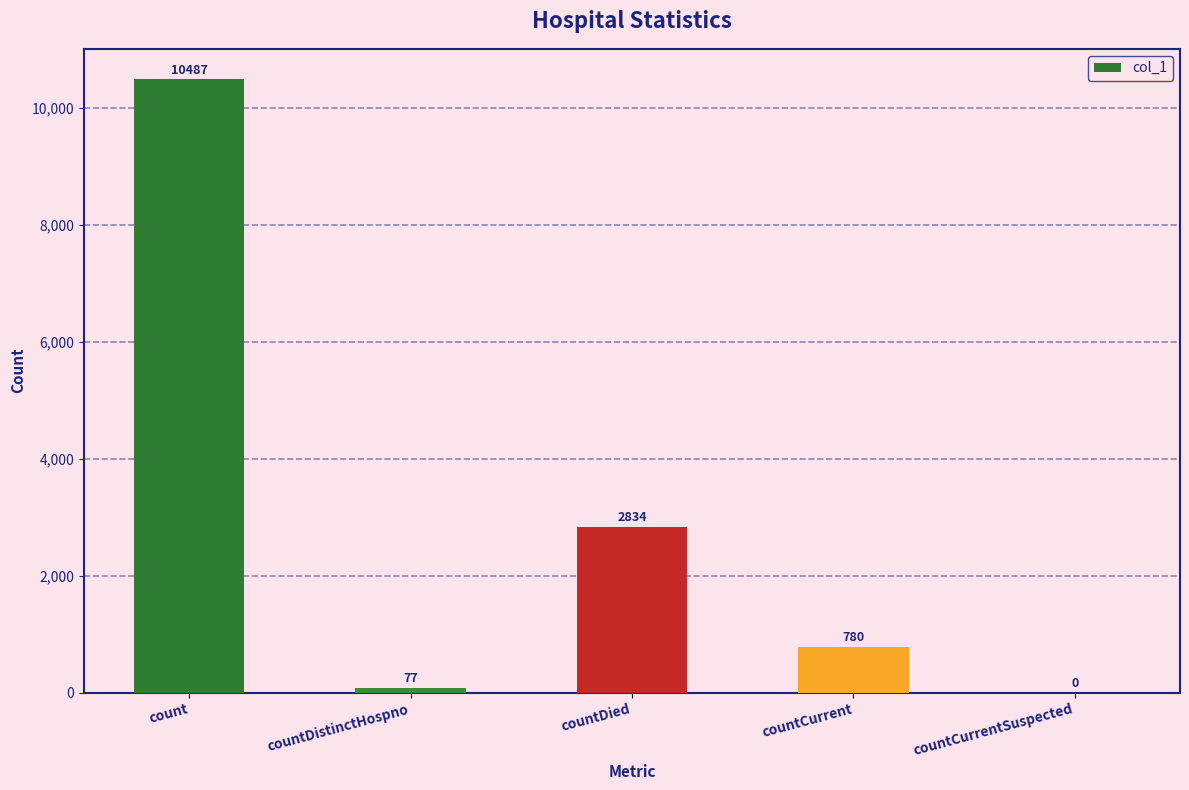

What is the difference between the values at count and countDied?

7653